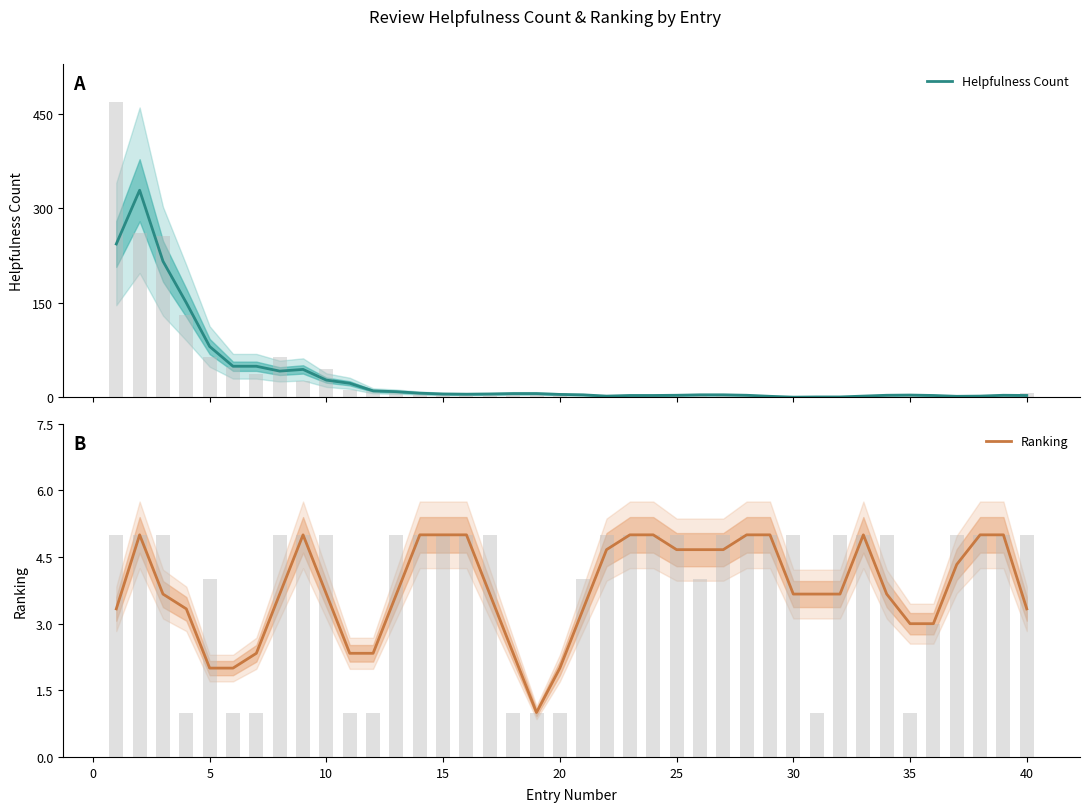

Which series has the widest spread of values?

Helpfulness Count